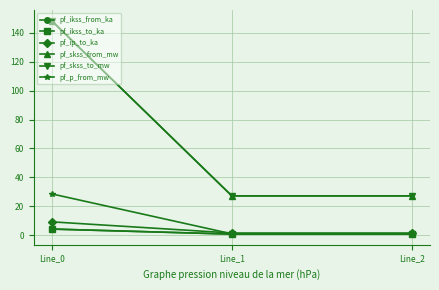

Is this an area chart (filled region under the line)?

No